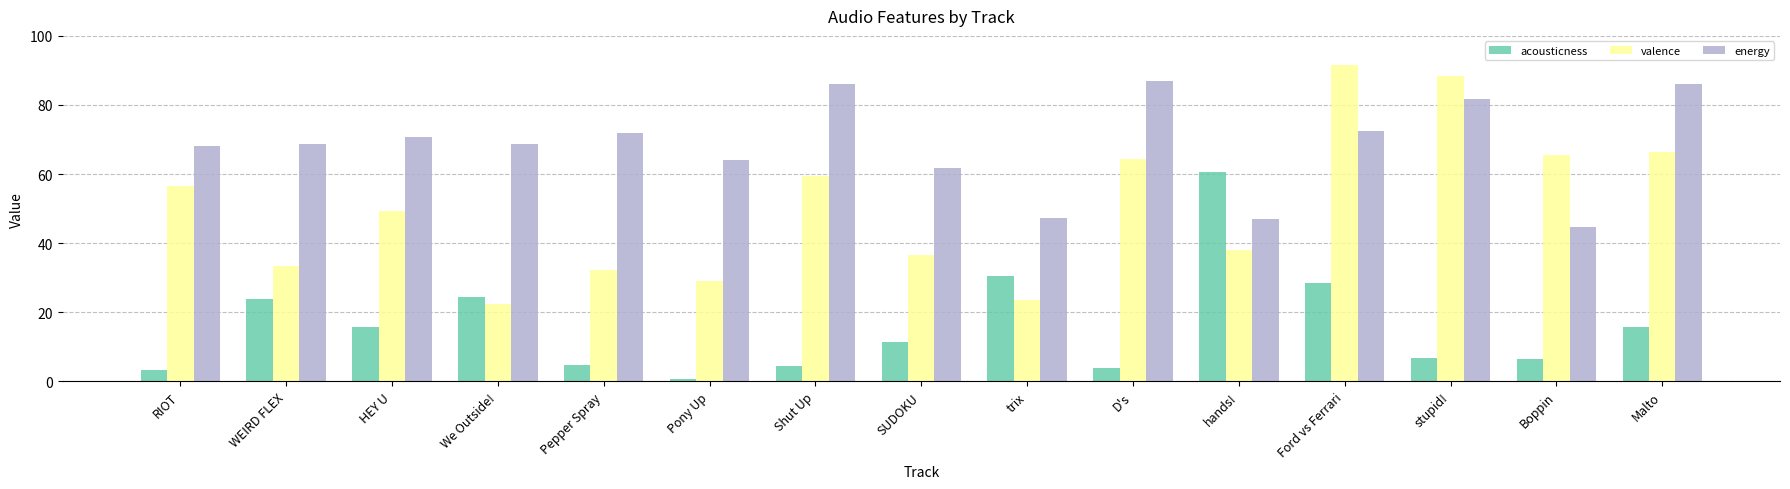

What is the difference between the maximum and minimum values in the valence series?

69.3